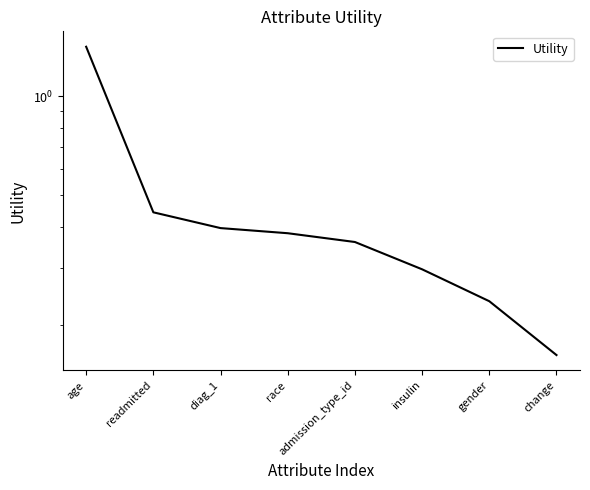

Rank the categories by value from lowest to highest.

change, gender, insulin, admission_type_id, race, diag_1, readmitted, age